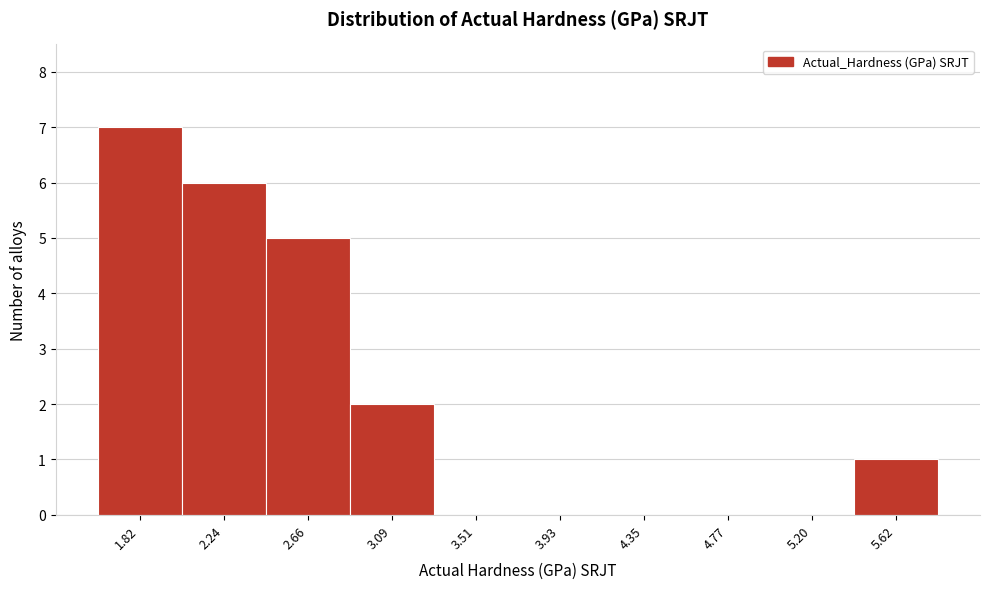

Reading left to right, transcribe all the data shown in this chart.

1.82=7	2.24=6	2.66=5	3.09=2	3.51=0	3.93=0	4.35=0	4.77=0	5.20=0	5.62=1